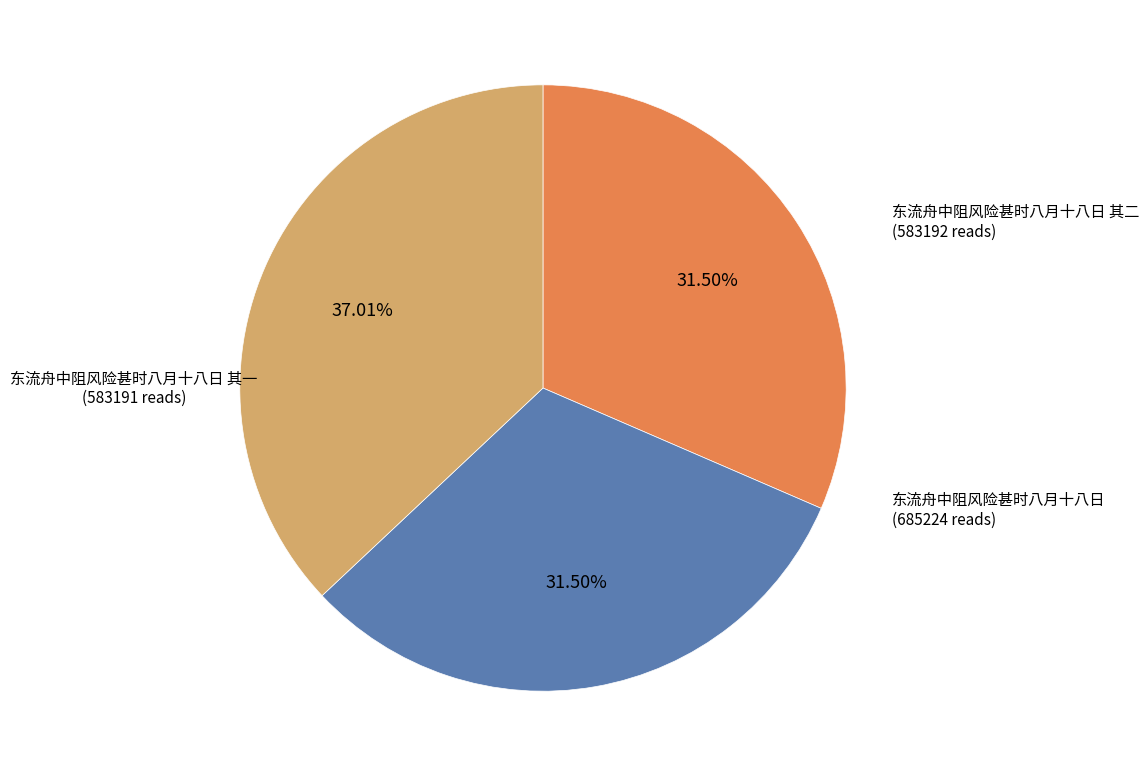

To the nearest percent, what percentage of the pie is 东流舟中阻风险甚时八月十八日?

37%